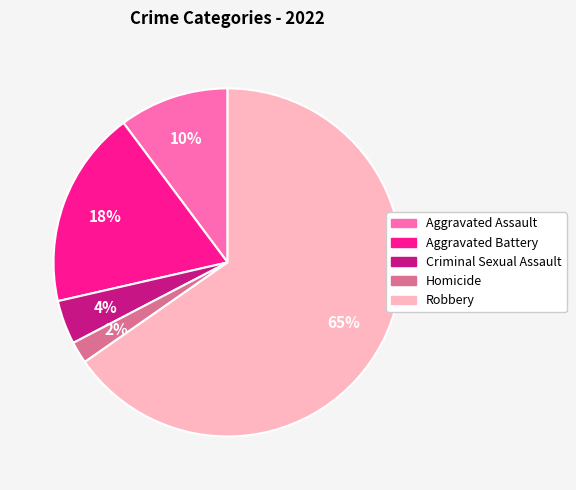

To the nearest percent, what is the average slice percentage?

20%